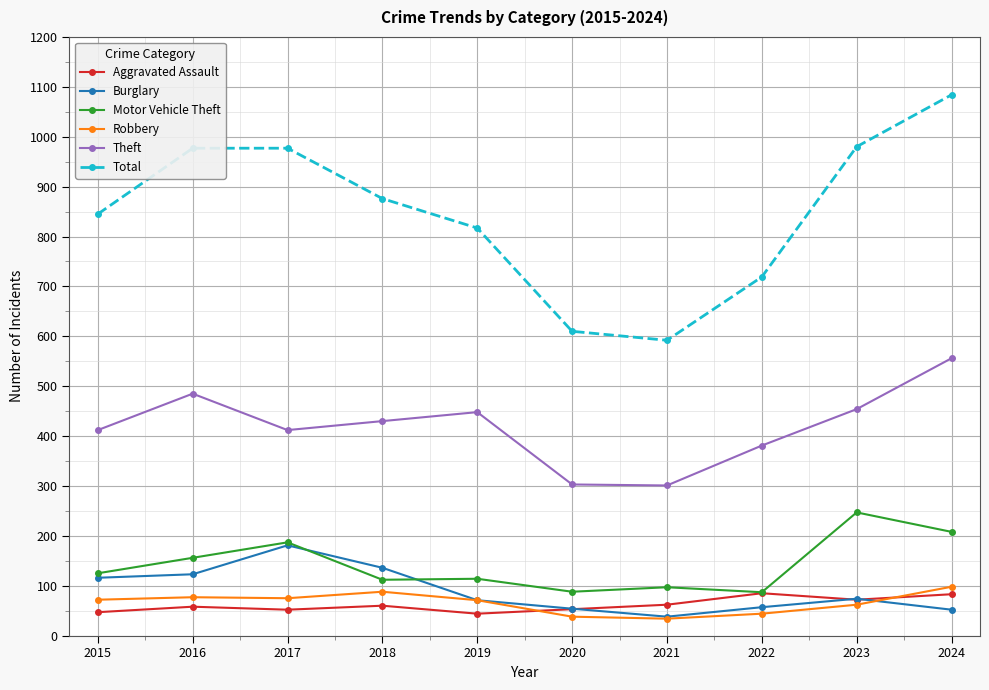

Which series has the largest range (max minus min)?

Total